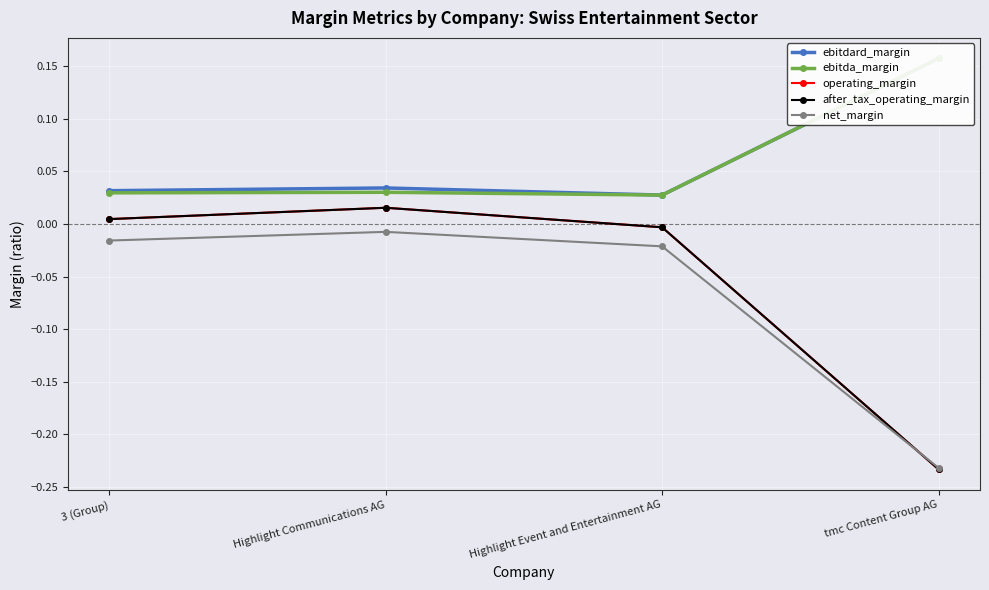

The ebitdard_margin series shows 0.1 at tmc Content Group AG. True or false?

False